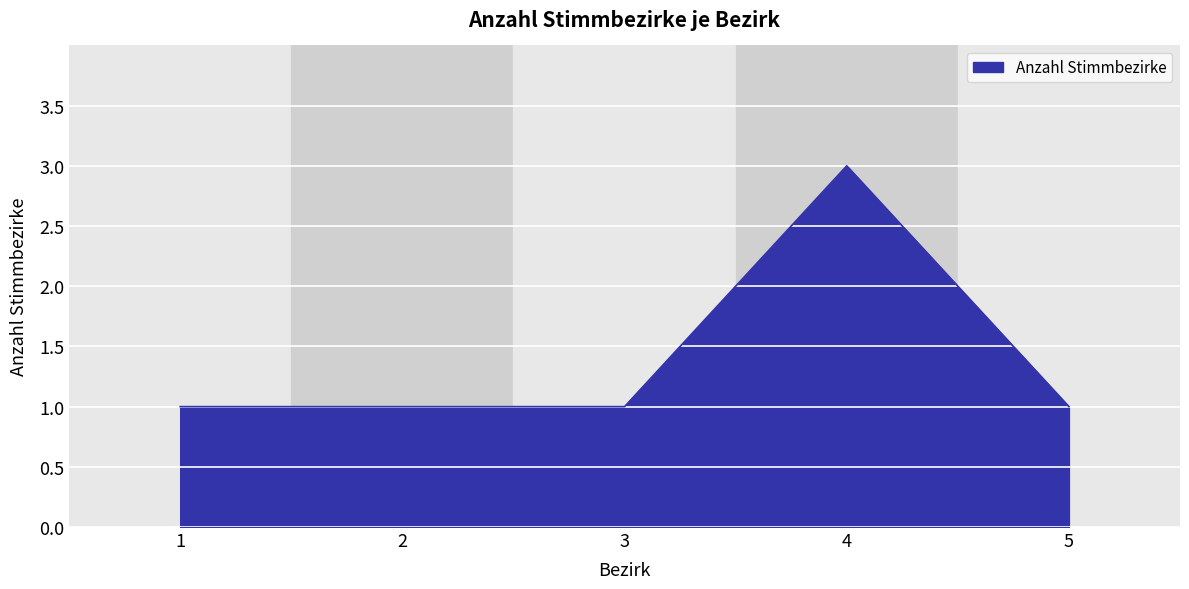

Reading left to right, what are all the values shown in this chart?

1=1	2=1	3=1	4=3	5=1